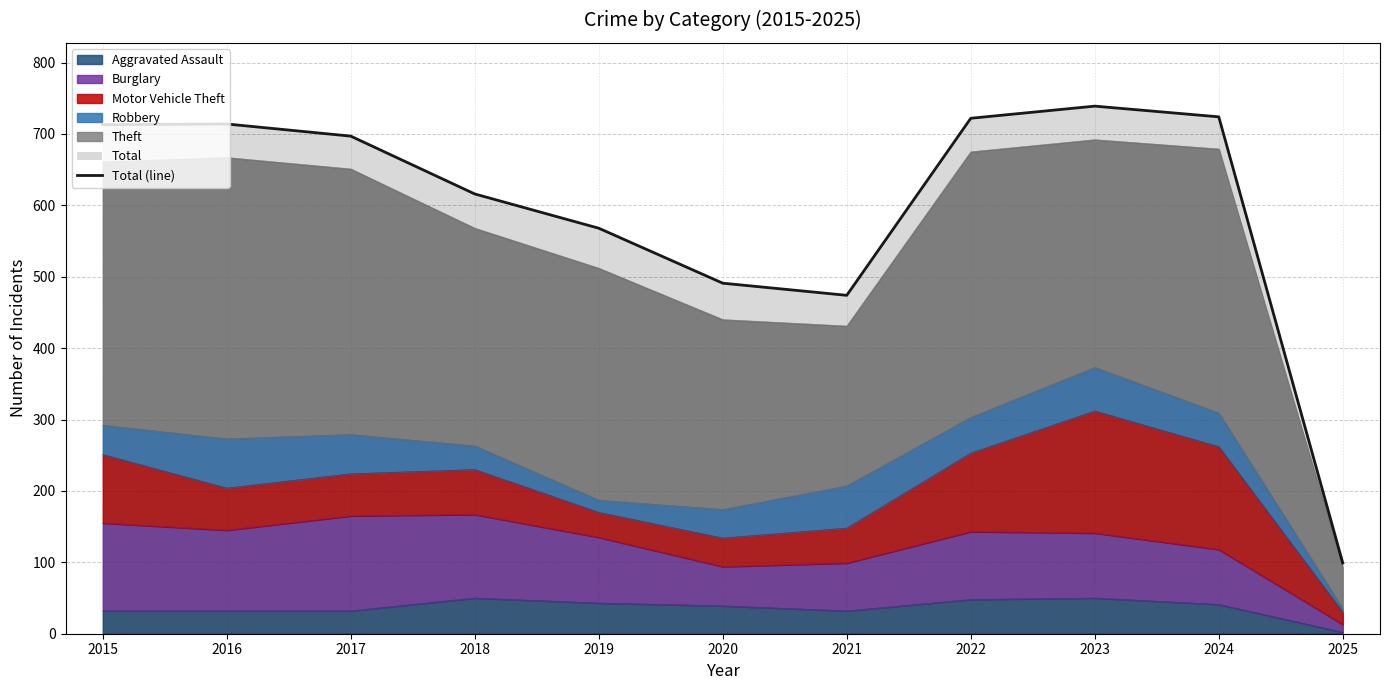

How many interior local valleys (lower than both neighbors) does the data have?

1